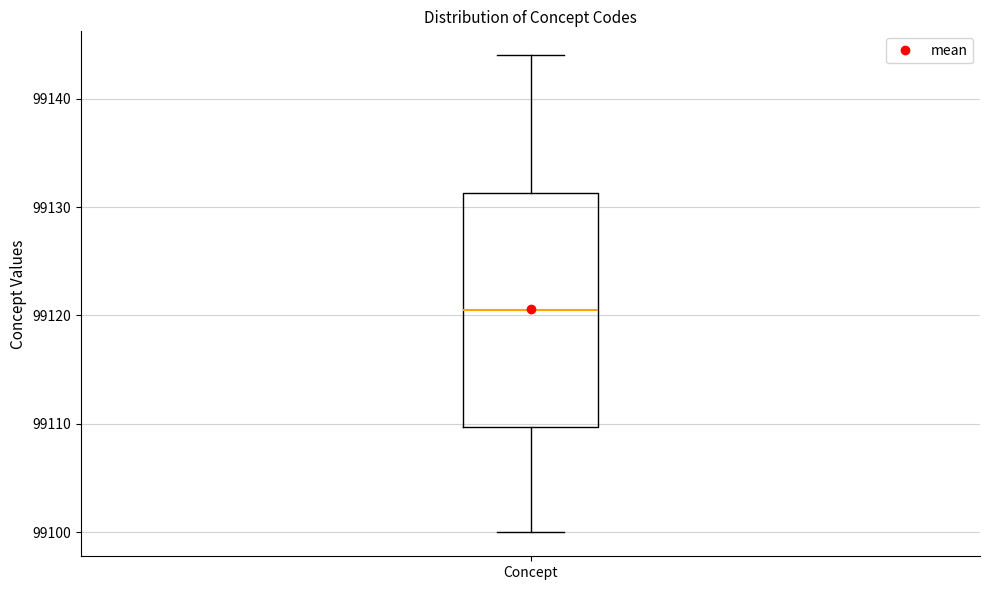

Where is the lower edge of the box for Concept on the y-axis? The values are not printed on the chart, so give them approximately, as read against the axis.

99110